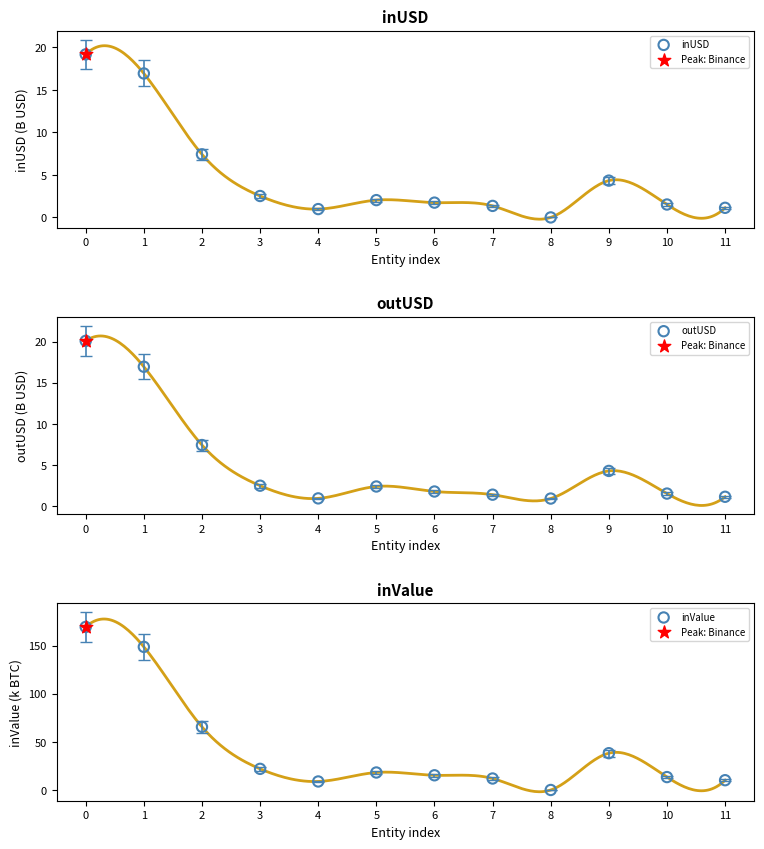

Which series has the widest spread of Y values?

inValue